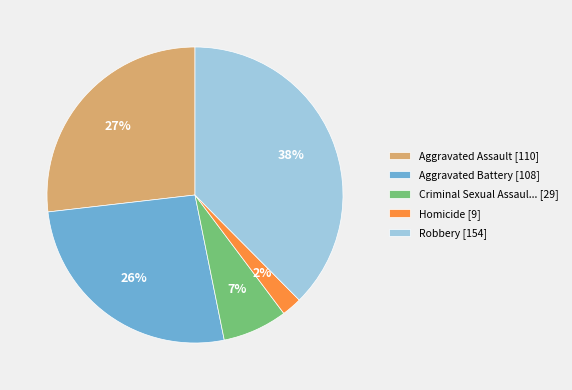

Count the number of slices in the pie.

5